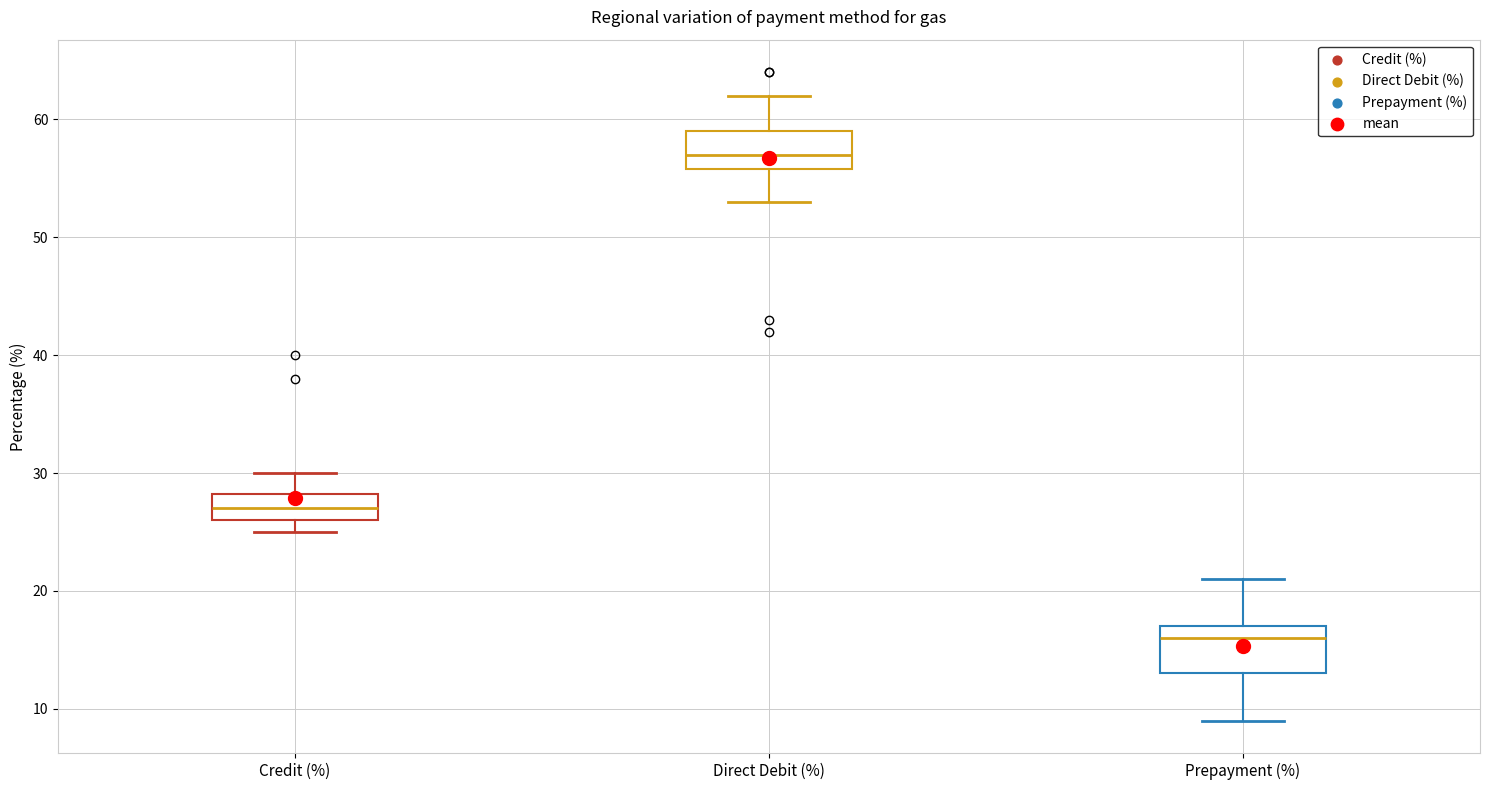

Where does the upper whisker of the box for Credit (%) end on the y-axis? The values are not printed on the chart, so give them approximately, as read against the axis.

30